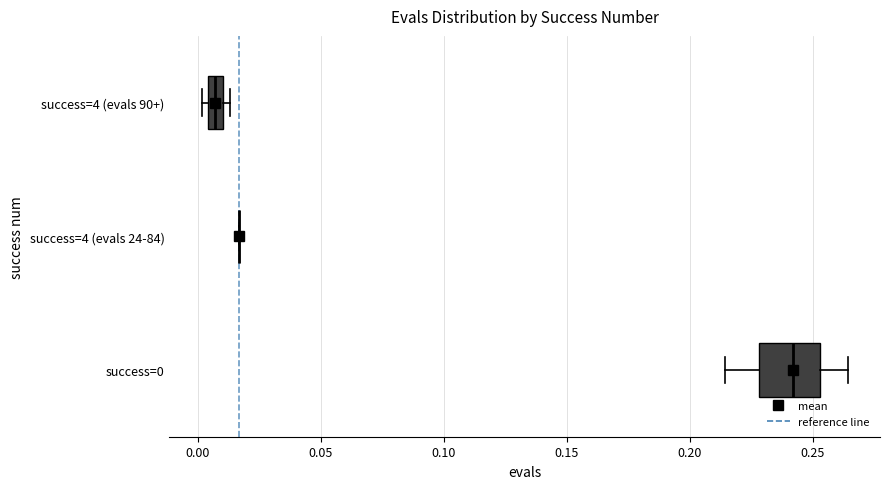

Where is the right edge of the box for success=4 (evals 90+) on the x-axis? The values are not printed on the chart, so give them approximately, as read against the axis.

0.010